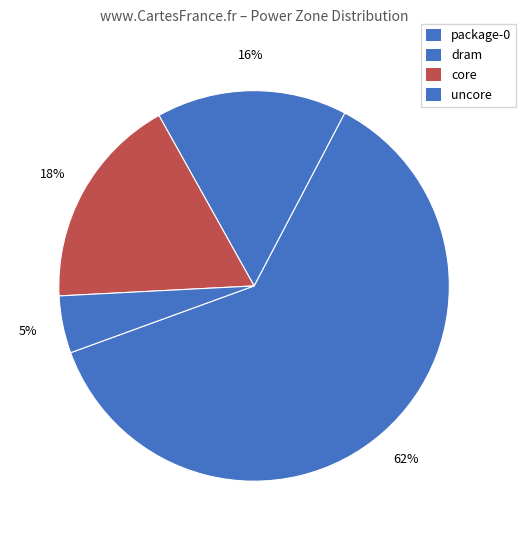

What is the largest slice in the pie chart?

package-0